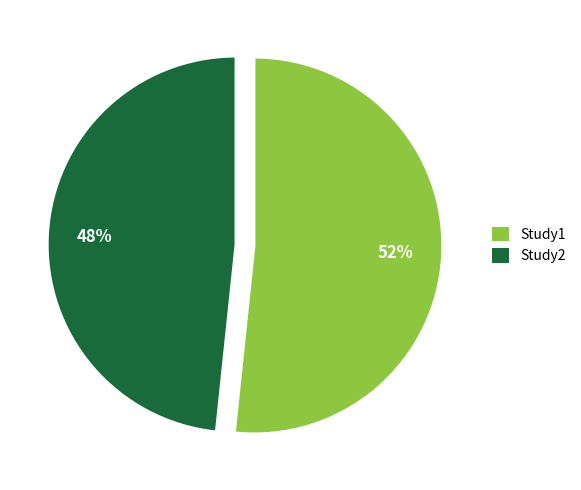

What is the majority slice?

Study1